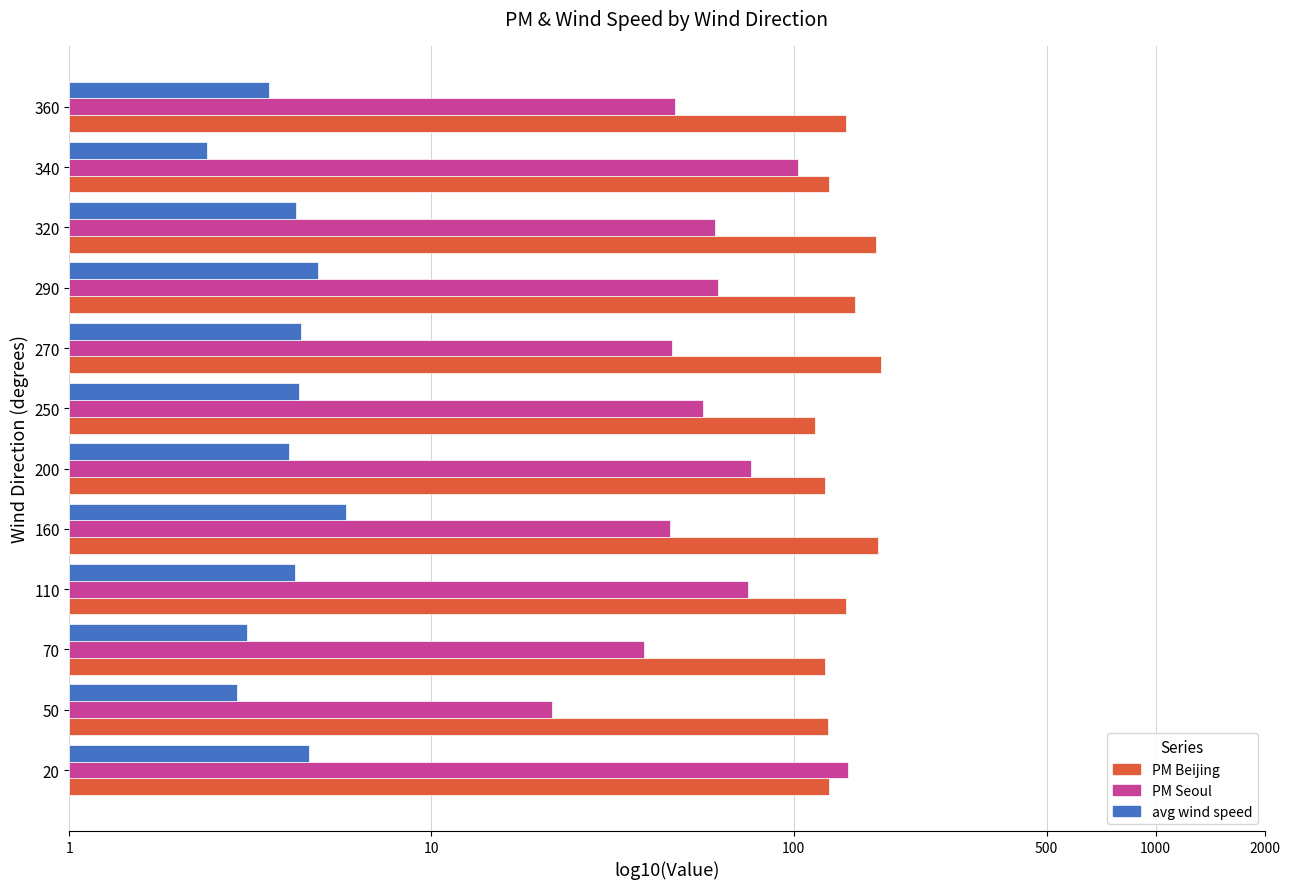

Reading left to right, transcribe all the data shown in this chart.

PM Beijing: 2.1	2.1	2.1	2.1	2.2	2.1	2.1	2.2	2.2	2.2	2.1	2.1
PM Seoul: 2.2	1.3	1.6	1.9	1.7	1.9	1.7	1.7	1.8	1.8	2.0	1.7
avg wind speed: 0.7	0.5	0.5	0.6	0.8	0.6	0.6	0.6	0.7	0.6	0.4	0.6